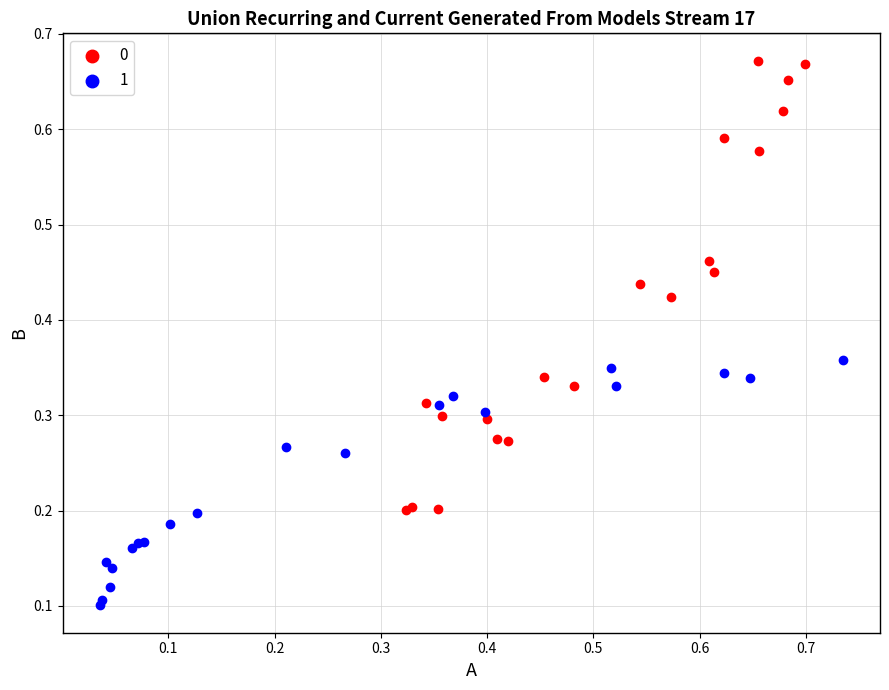

What are all the series names shown in the legend?

0, 1